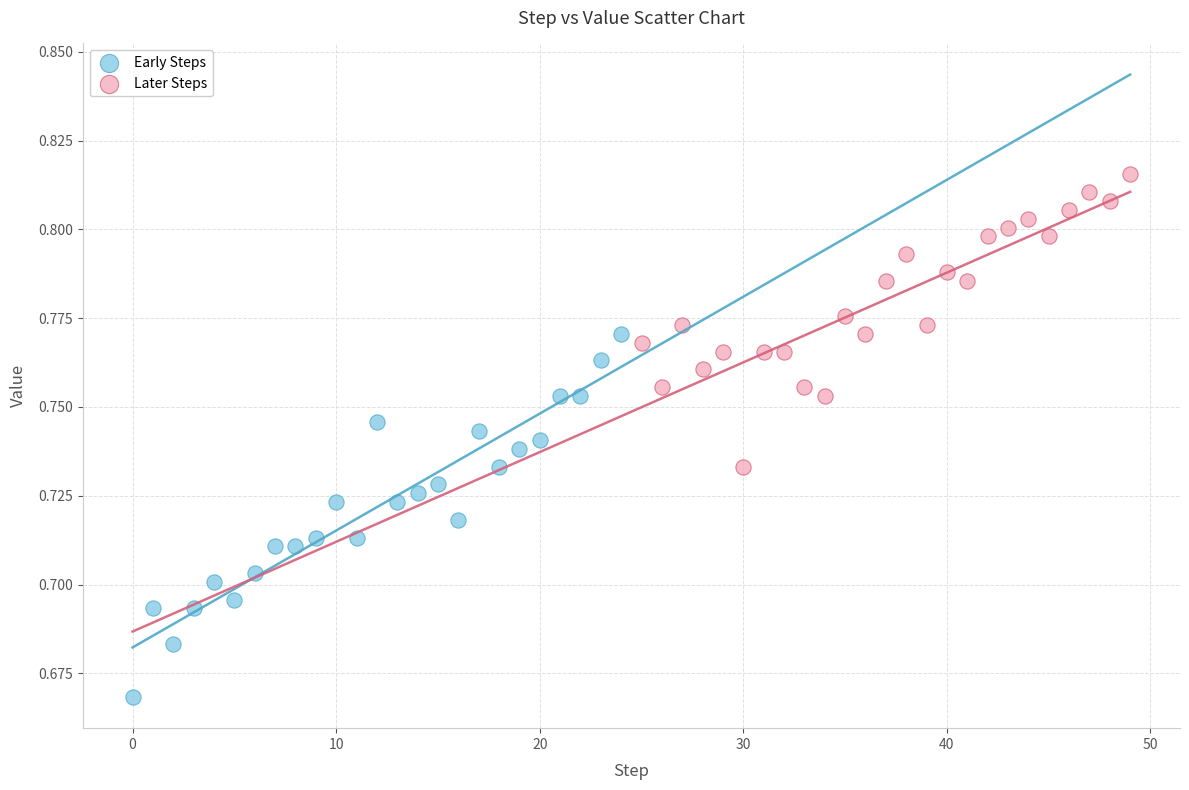

Which series contains the highest Y value?

Later Steps